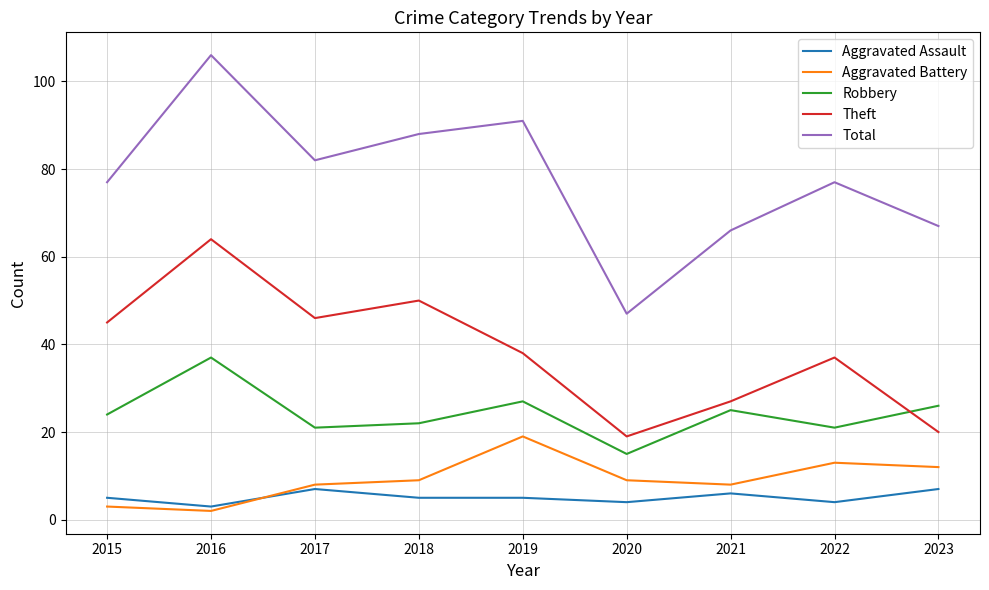

Reading left to right, list all the values displayed in this chart.

Aggravated Assault: 2015=5	2016=3	2017=7	2018=5	2019=5	2020=4	2021=6	2022=4	2023=7
Aggravated Battery: 2015=3	2016=2	2017=8	2018=9	2019=19	2020=9	2021=8	2022=13	2023=12
Robbery: 2015=24	2016=37	2017=21	2018=22	2019=27	2020=15	2021=25	2022=21	2023=26
Theft: 2015=45	2016=64	2017=46	2018=50	2019=38	2020=19	2021=27	2022=37	2023=20
Total: 2015=77	2016=106	2017=82	2018=88	2019=91	2020=47	2021=66	2022=77	2023=67